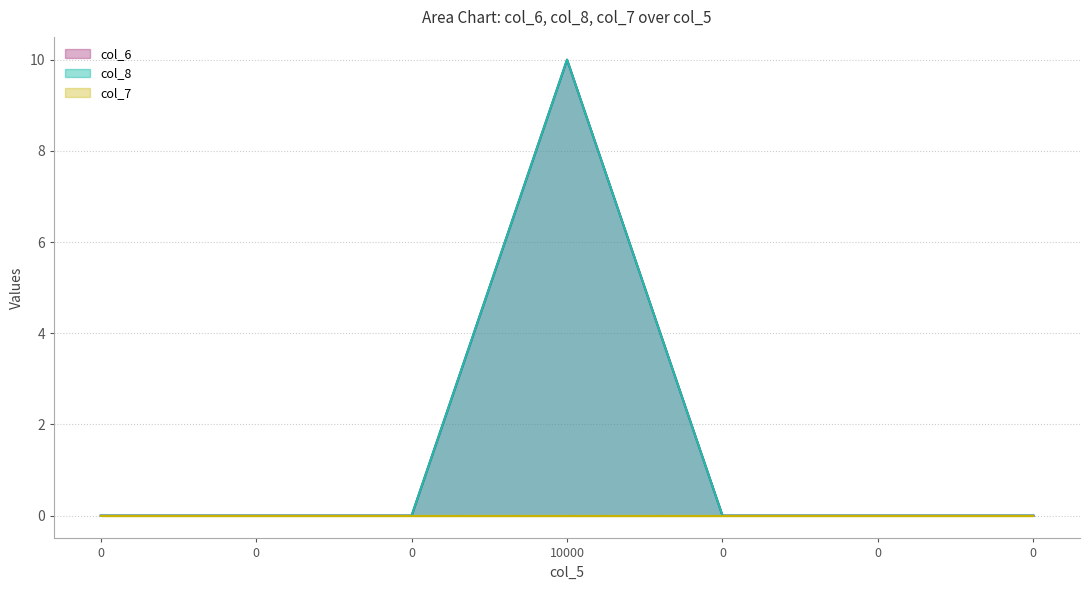

Is it true that col_8 equals 4.3 at 0?

False